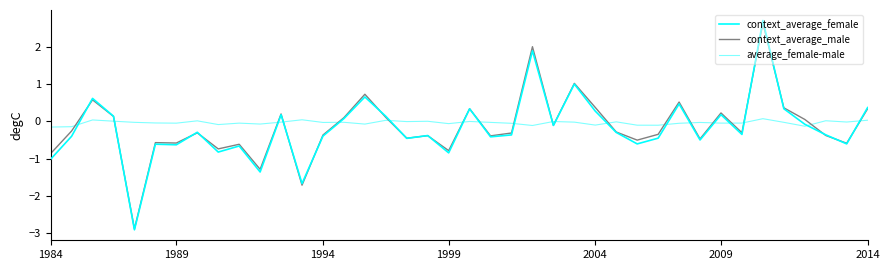

How many lines are shown in the chart?

3